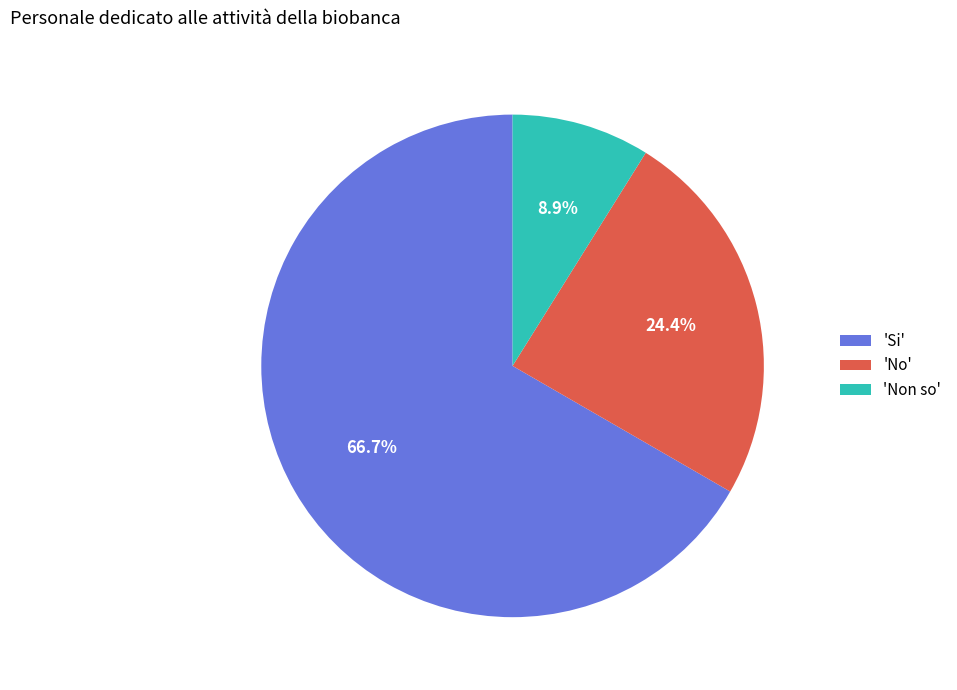

Which slice is the largest?

'Si'